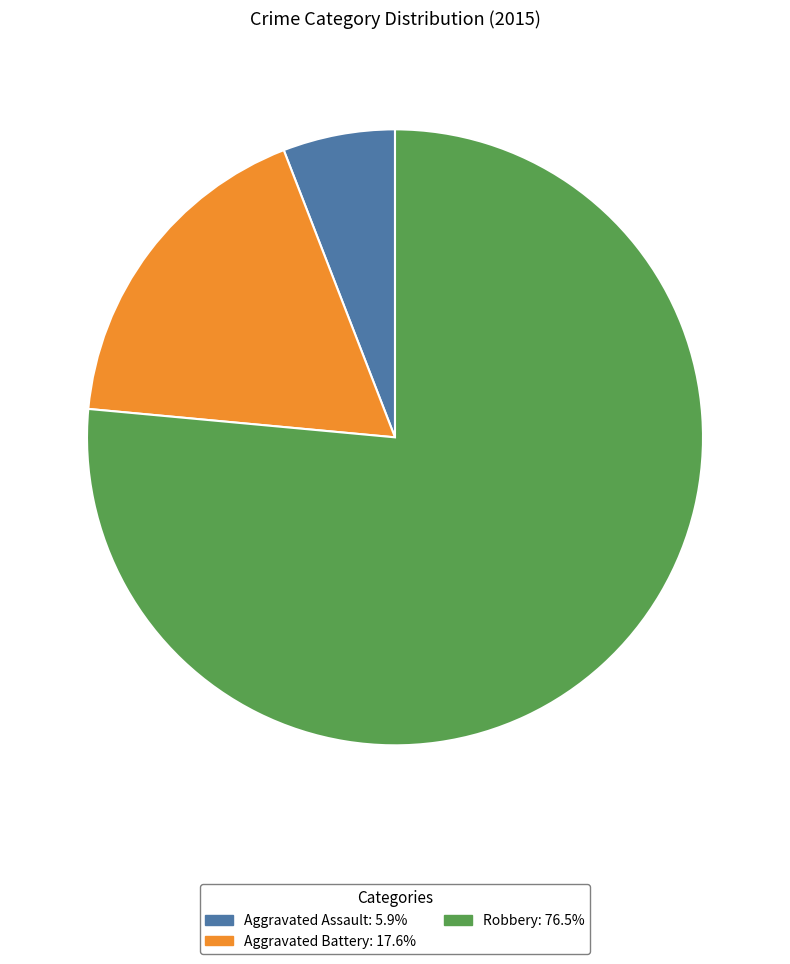

Combined, do Aggravated Assault: 5.9% and Aggravated Battery: 17.6% account for over 50%?

No